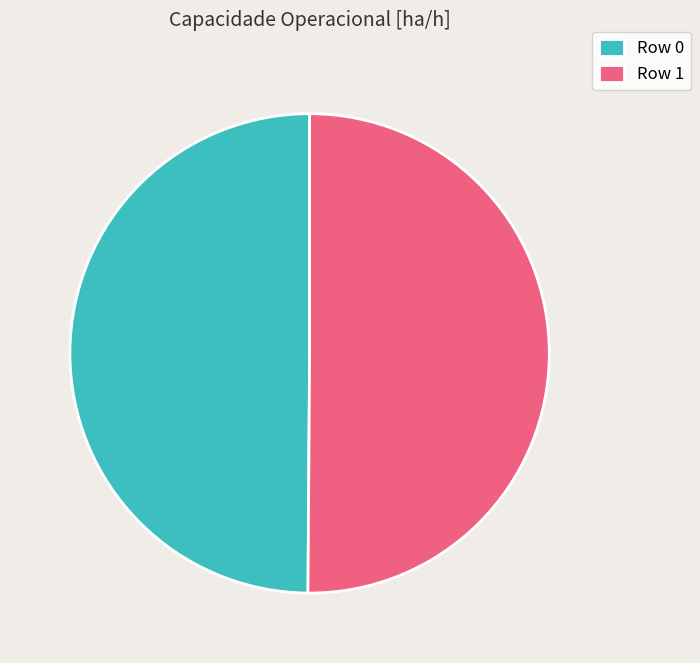

Approximately how many times larger is the value at Row 0 compared to Row 1?

1.0